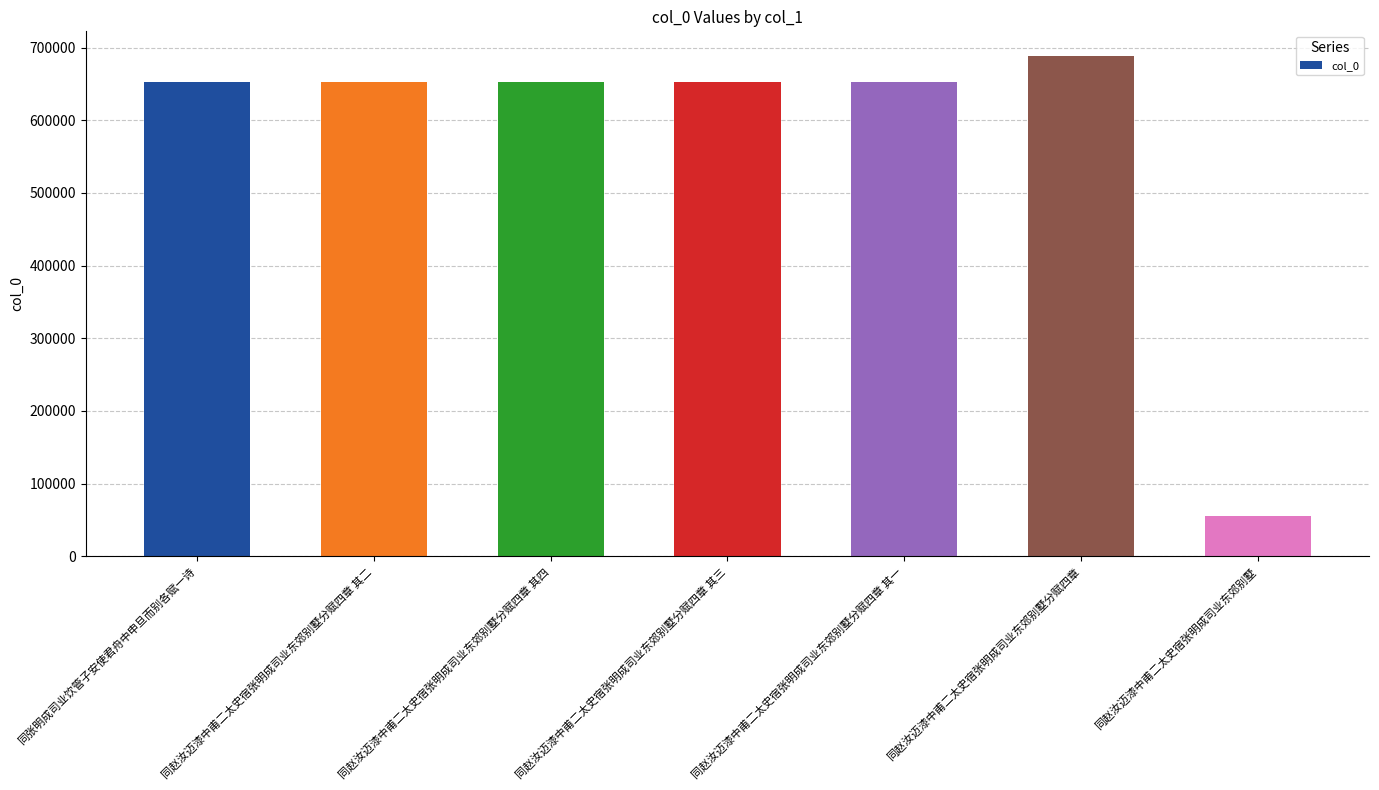

What is the value of the 1st bar from the left?

652384